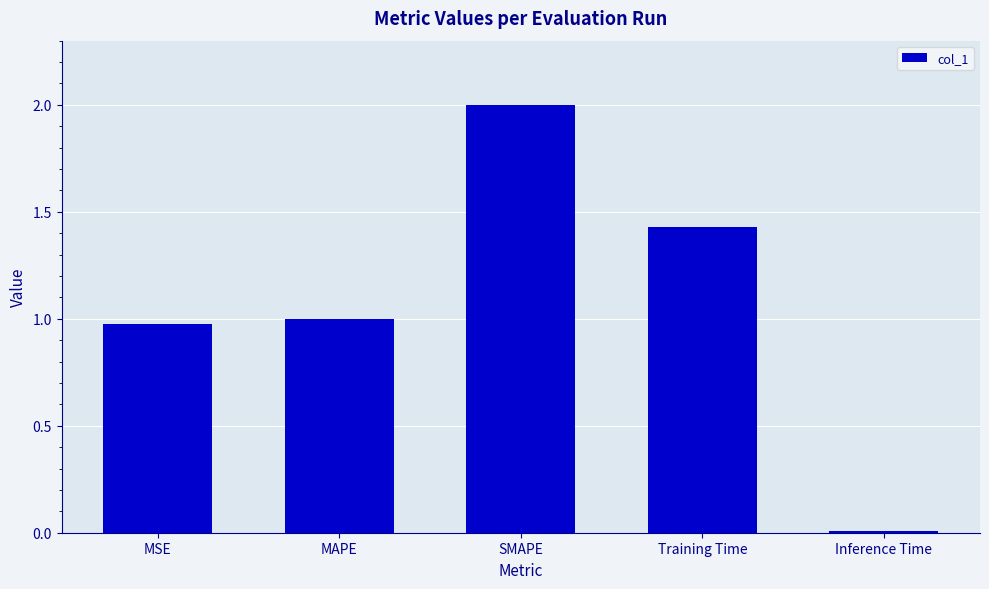

What position from the left is MSE?

1